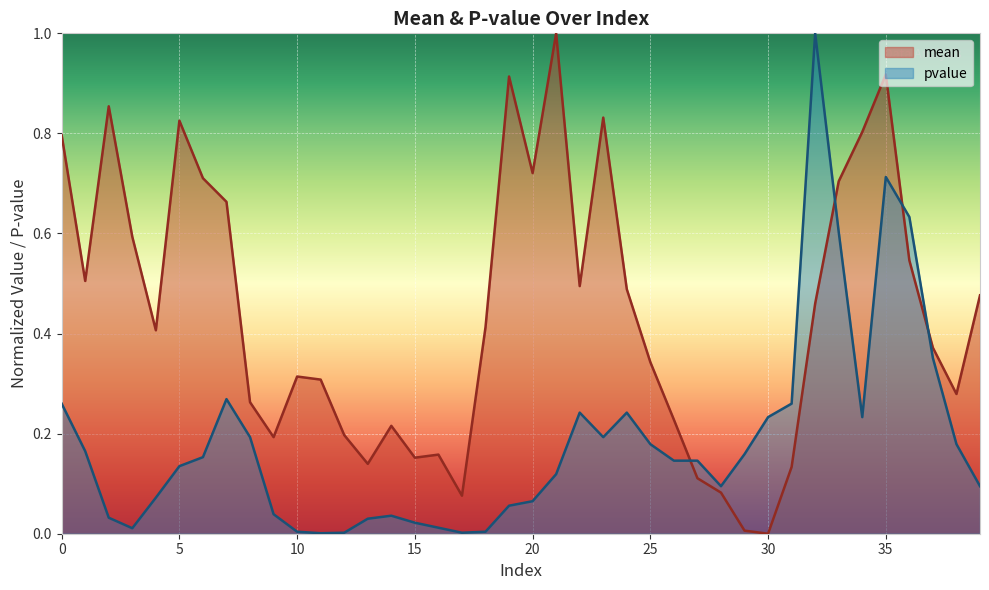

What is the difference between the pvalue values at 36 and 11?

0.6